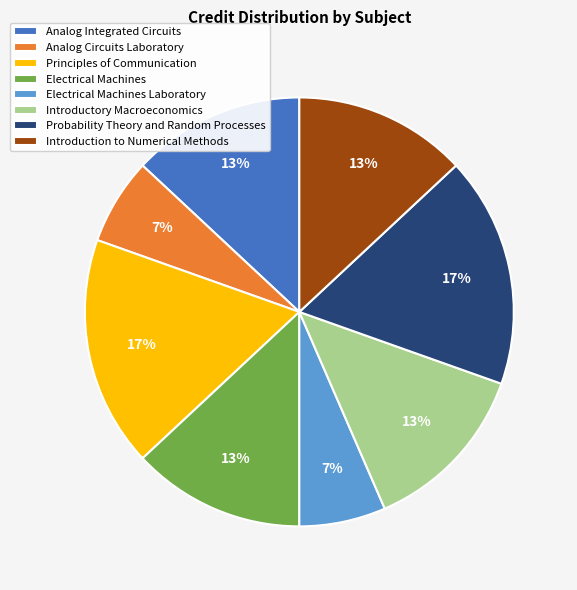

The Electrical Machines Laboratory slice represents 1% of the pie. True or false?

False